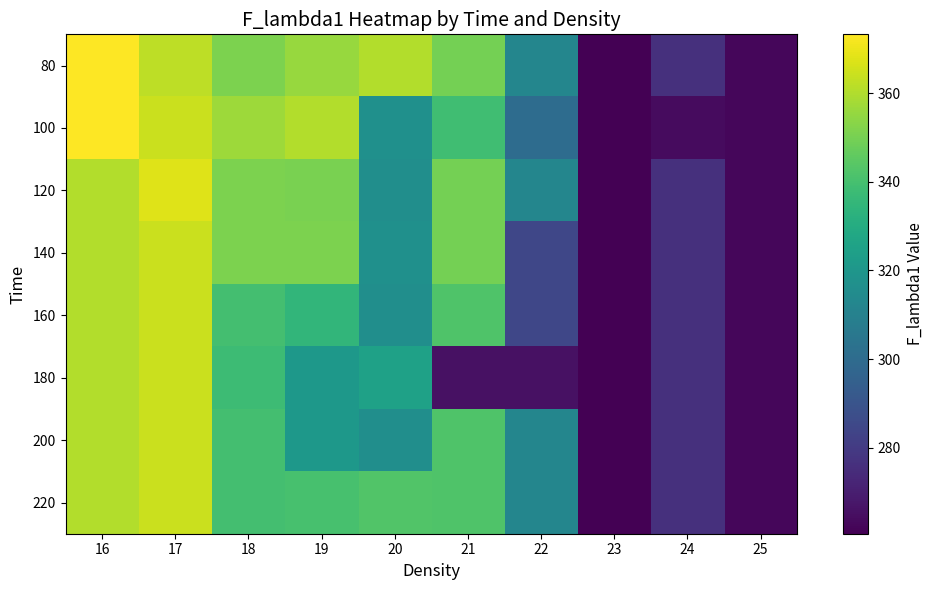

Reading right to left, what are all the values shown in this chart?

80: 25=262.8	24=276.0	23=260.6	22=312.5	21=349.7	20=360.1	19=356.0	18=351.2	17=362.0	16=373.3
100: 25=262.8	24=264.1	23=260.6	22=300.2	21=338.6	20=317.0	19=360.1	18=356.9	17=364.3	16=373.3
120: 25=262.8	24=276.0	23=260.6	22=312.3	21=349.7	20=316.1	19=350.7	18=351.2	17=367.8	16=360.5
140: 25=262.8	24=276.0	23=260.6	22=284.4	21=349.7	20=317.0	19=351.2	18=351.2	17=364.3	16=360.5
160: 25=262.8	24=276.0	23=260.6	22=284.4	21=342.4	20=316.1	19=334.7	18=339.6	17=364.3	16=360.5
180: 25=262.8	24=276.0	23=260.6	22=265.8	21=265.8	20=324.9	19=320.5	18=337.9	17=364.3	16=360.5
200: 25=262.8	24=276.0	23=260.6	22=312.3	21=342.4	20=316.1	19=320.5	18=339.6	17=364.3	16=360.5
220: 25=262.8	24=276.0	23=260.6	22=312.3	21=342.4	20=342.6	19=340.3	18=339.6	17=364.3	16=360.5